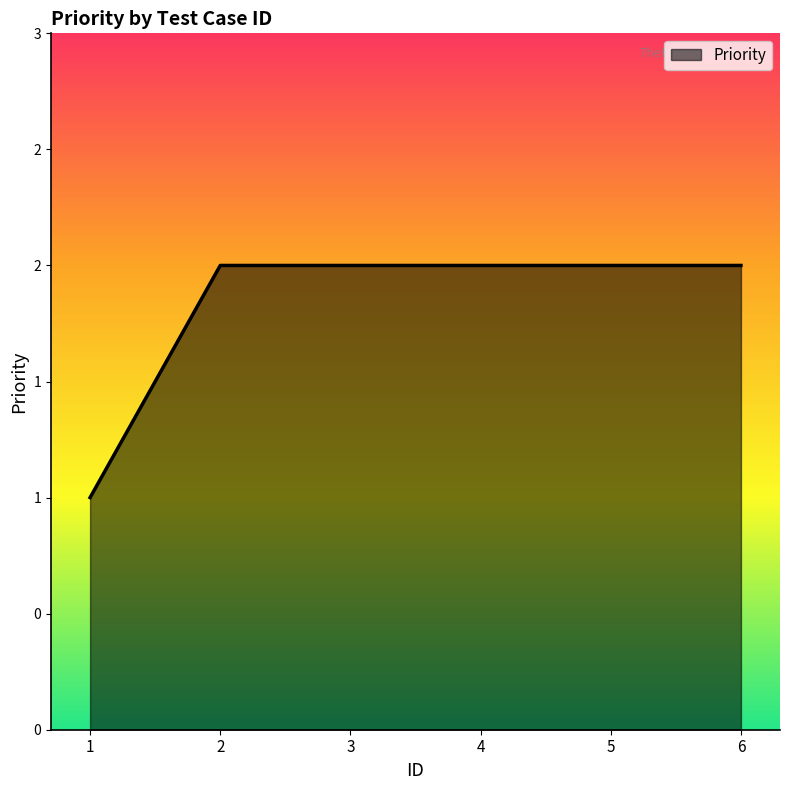

Does the chart display data point markers on the line(s)?

No